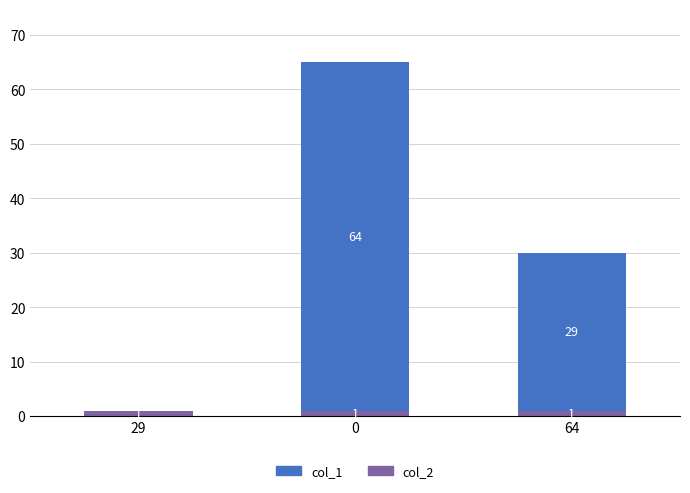

What is the total value across all series at 0?

65